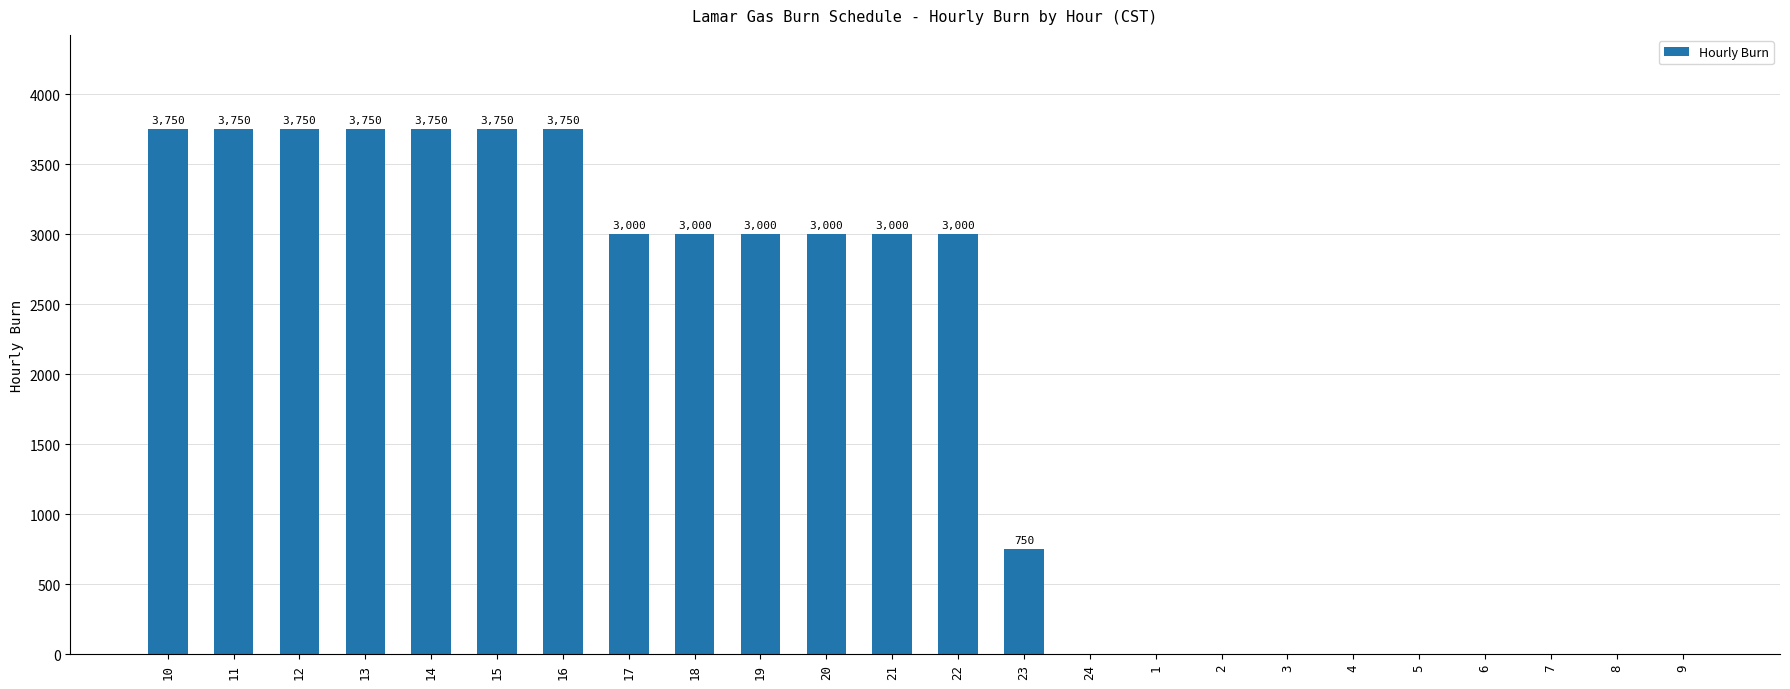

What is the sum of all values?

45000